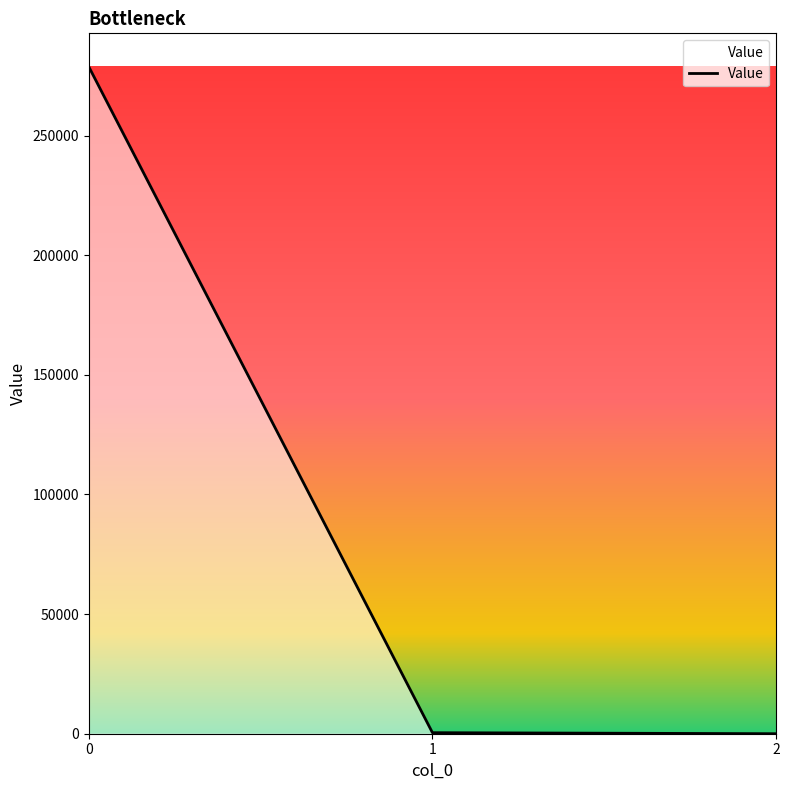

What is the difference between the values at 1 and 0?

278346.3